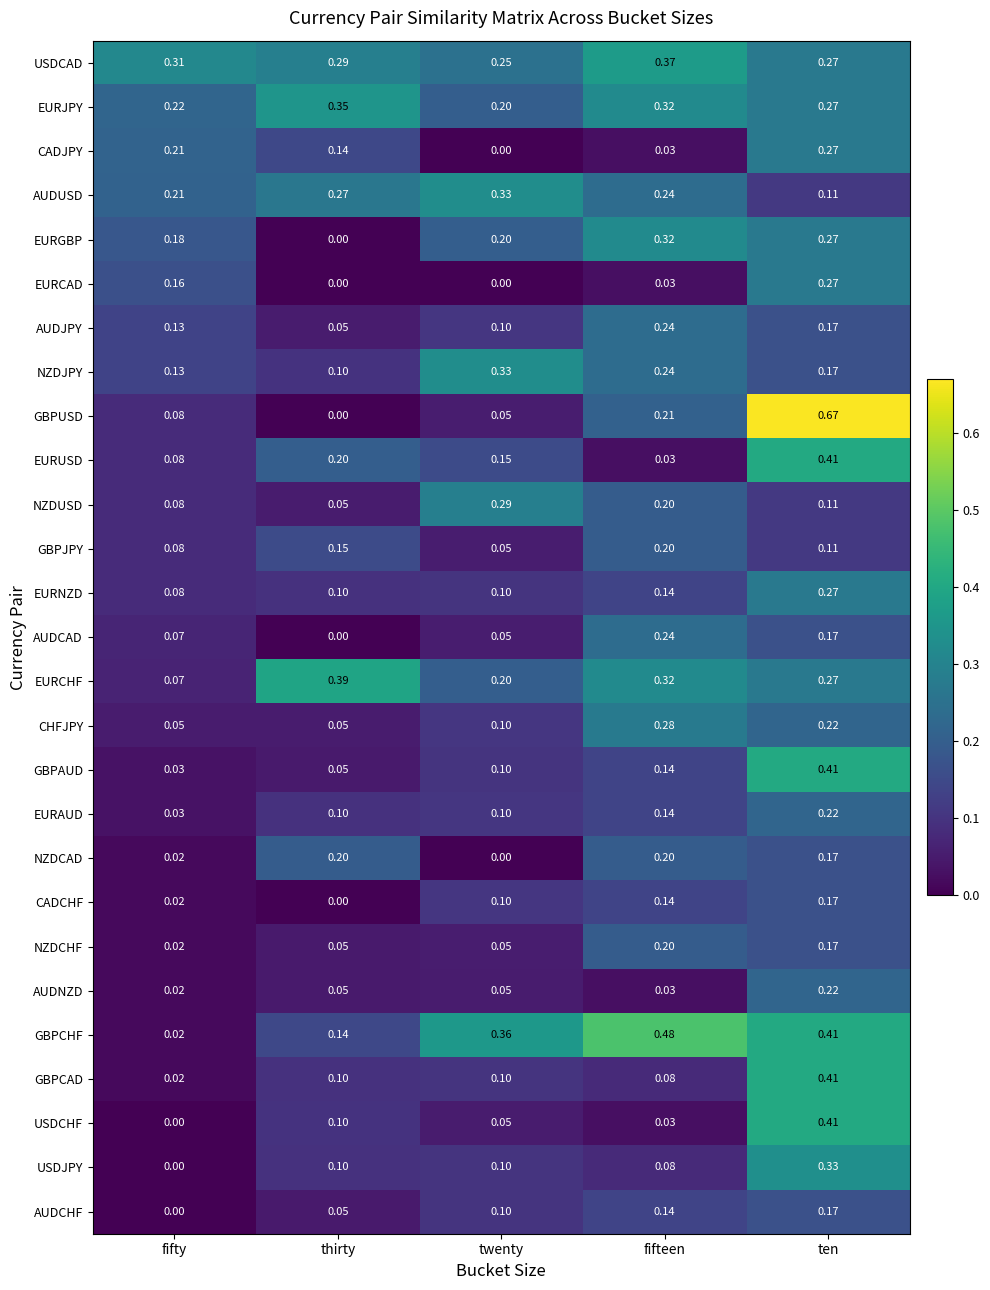

At which category is the sum across all series the highest?

ten